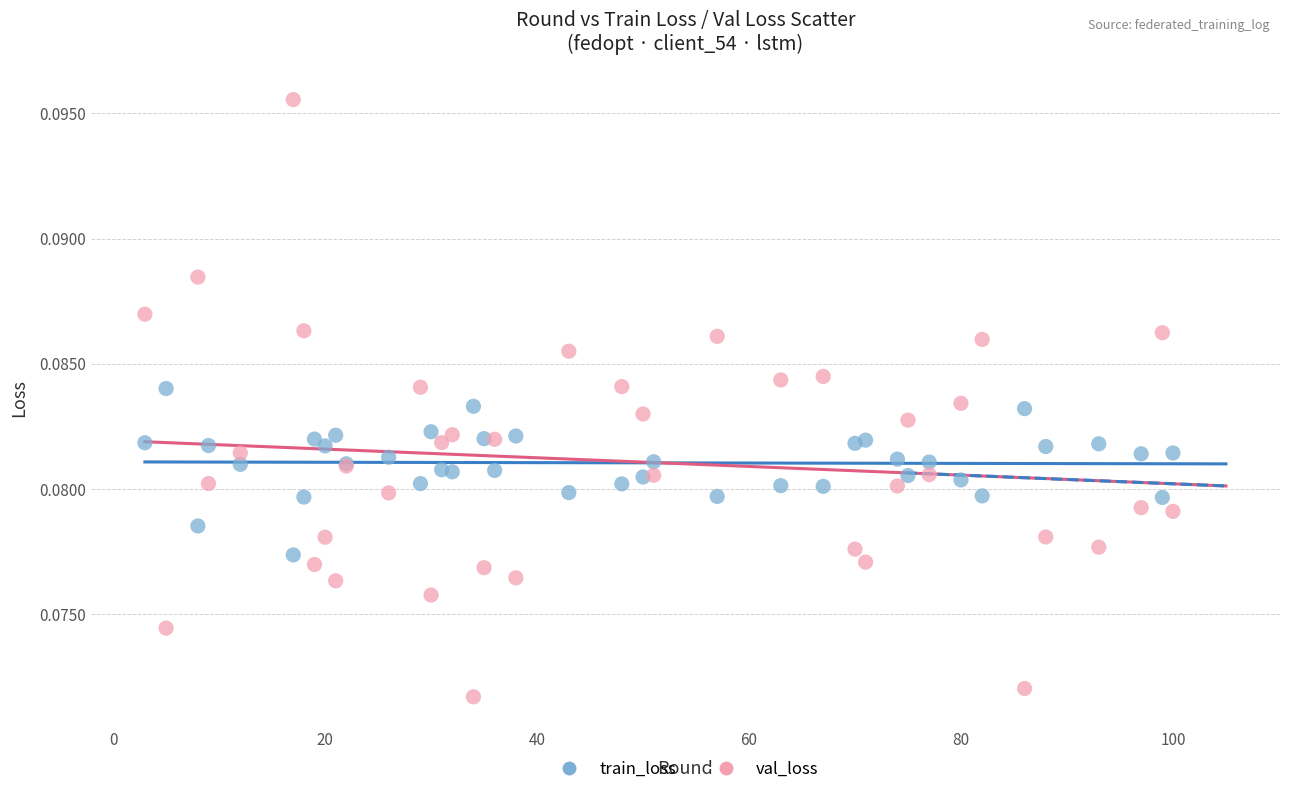

What is the X range (max minus min) for the scatter plot?

97.0